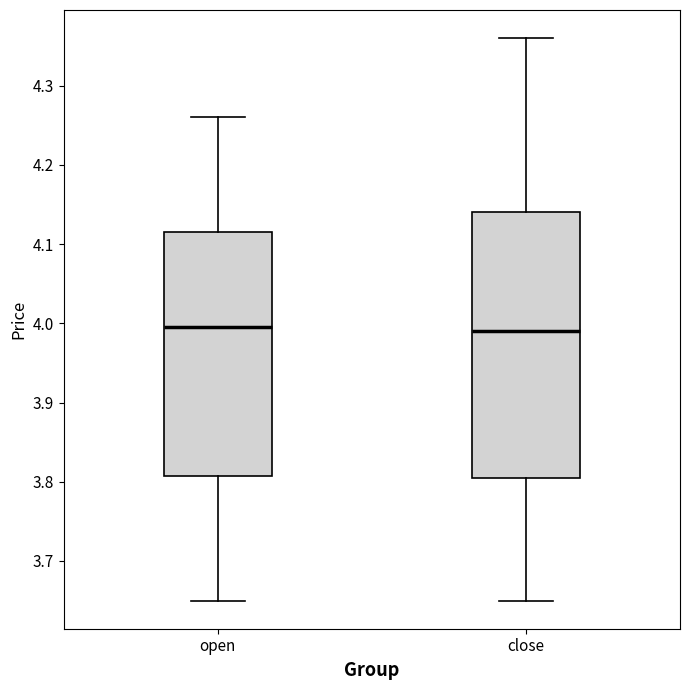

Reading left to right, transcribe this box plot: for each box, give where its median line is, the range the box spans, and where its two whiskers end, as read against the y-axis. The values are not printed on the chart, so give them approximately, as read against the axis.

open: median 4.00, box 3.81 to 4.12, whiskers 3.65 to 4.26
close: median 3.99, box 3.81 to 4.14, whiskers 3.65 to 4.36